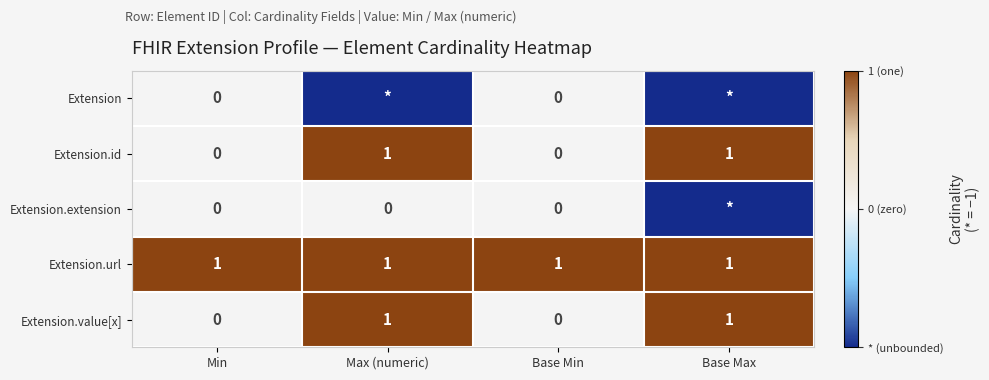

What is the sum of all Extension.url values?

4